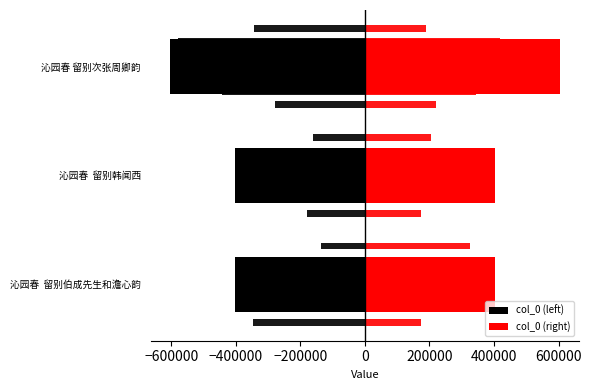

How many bars are there in each group?

2